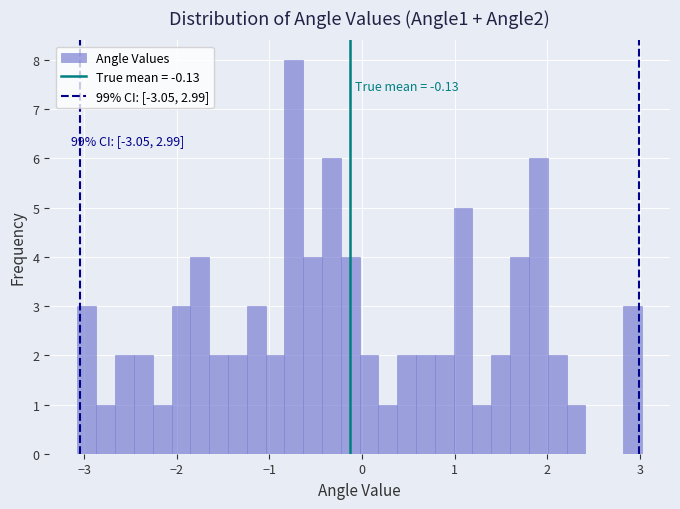

Read against the x-axis, roughly where is the centre of the tallest bar?

-0.7